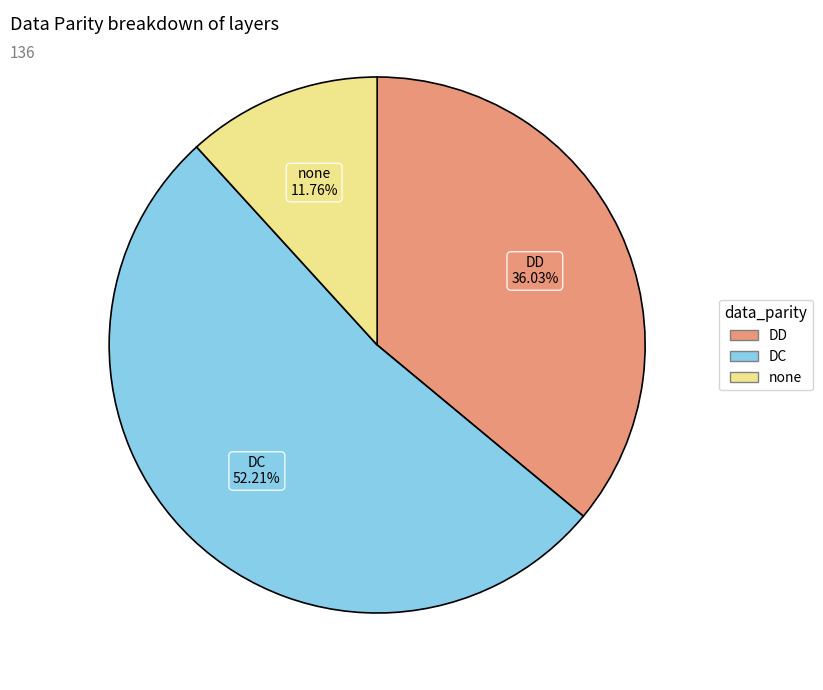

How many segments does this pie chart have?

3